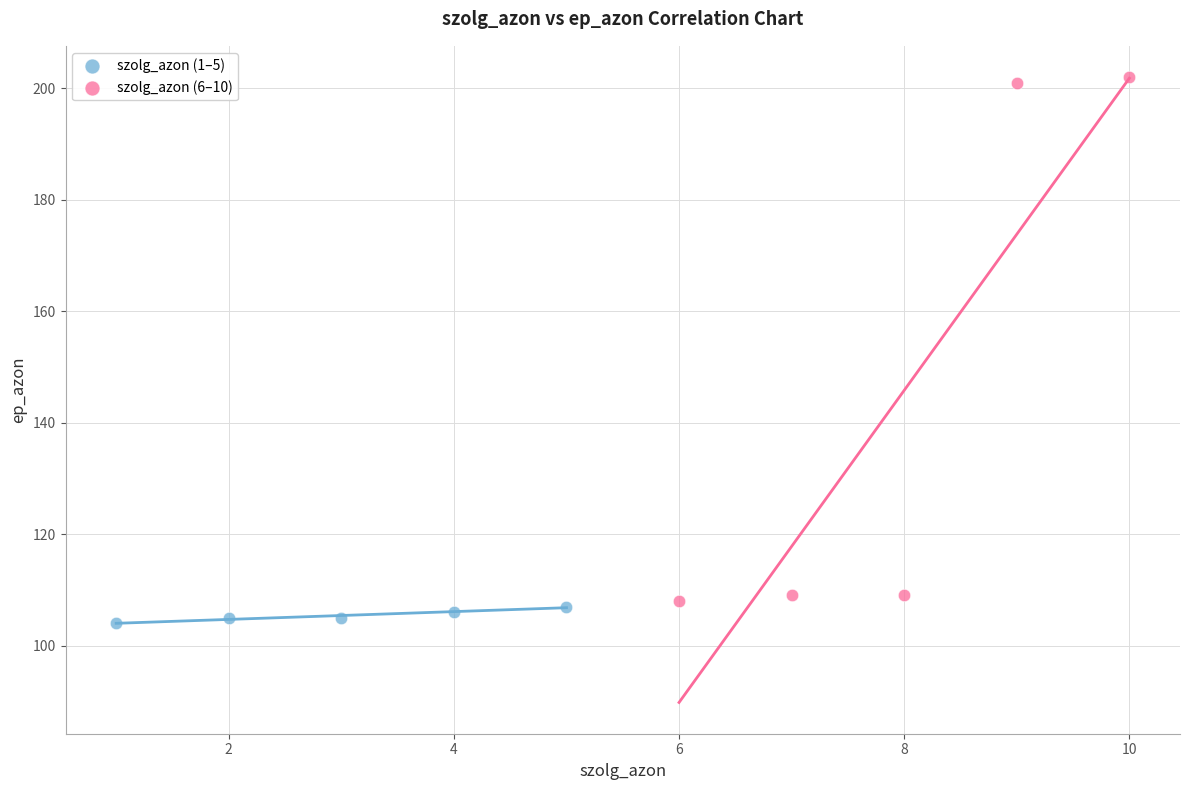

Which series reaches the maximum Y coordinate?

szolg_azon (6–10)